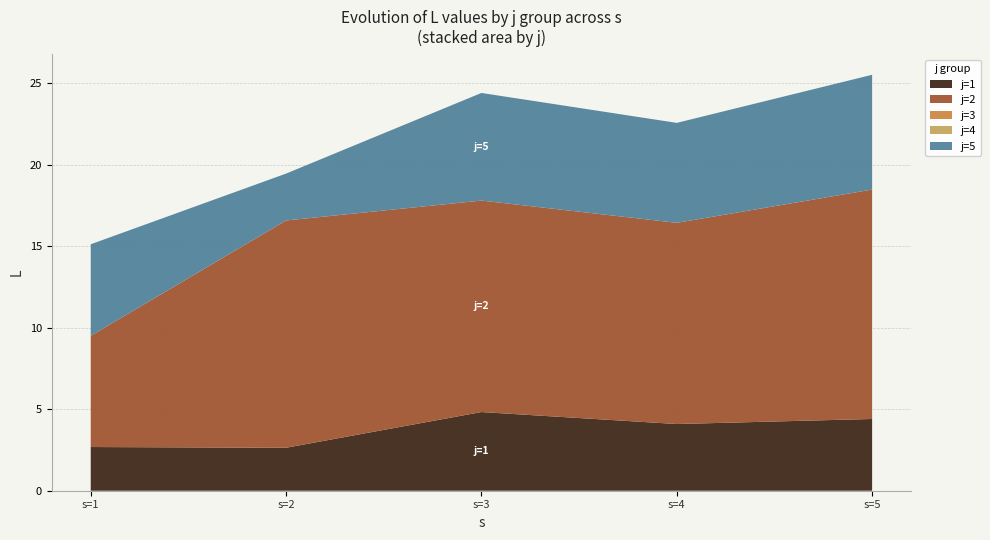

Reading left to right, what are all the values shown in this chart?

j=1: 2.7	2.6	4.8	4.1	4.4
j=2: 6.8	13.9	13.0	12.3	14.1
j=3: 0.0	0.0	0.0	0.0	0.0
j=4: 0.0	0.0	0.0	0.0	0.0
j=5: 5.6	2.9	6.6	6.1	7.0